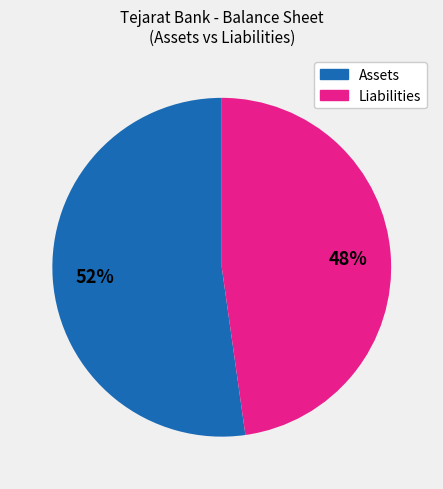

To the nearest percent, what is the difference between the largest and smallest slice percentages?

4%